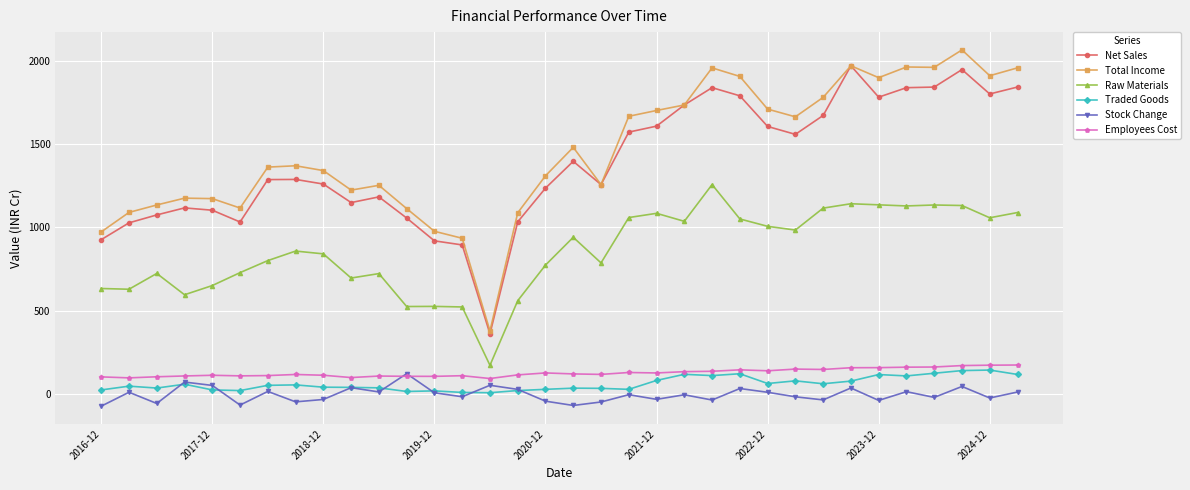

What is the minimum value for Raw Materials?

172.2